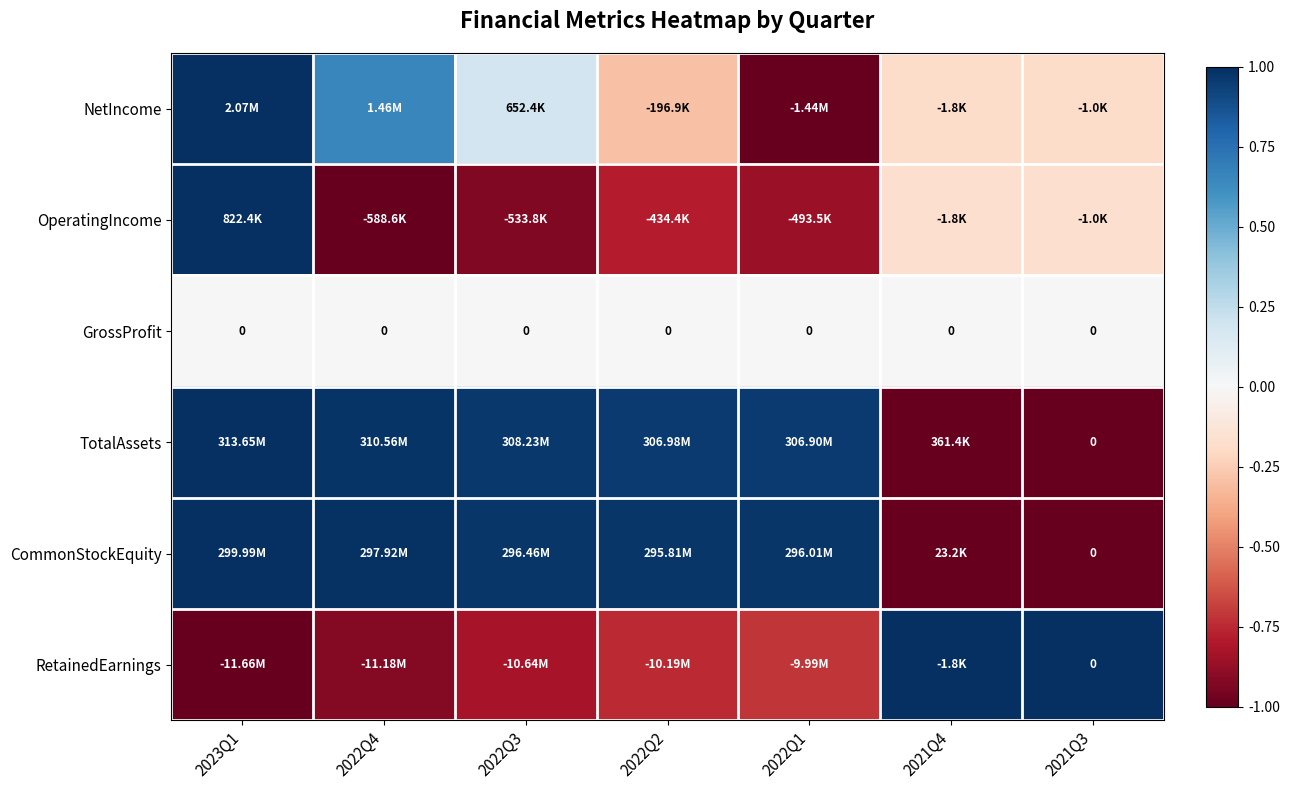

How many series are shown in this chart?

6